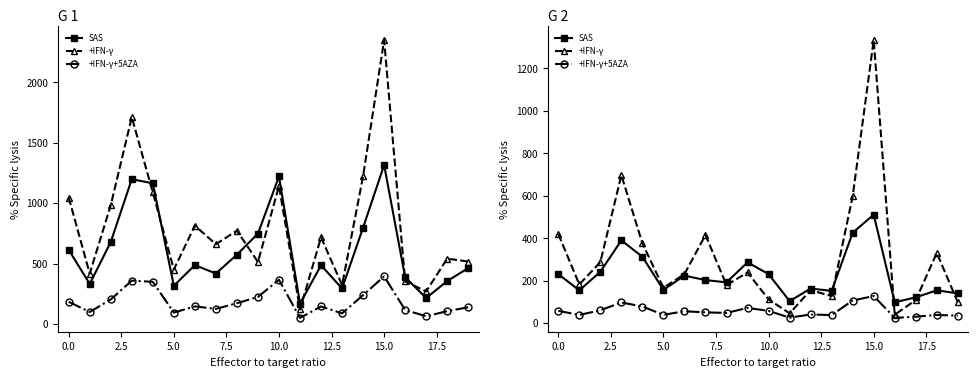

Which has a higher value, 10.0 or 15.0?

15.0